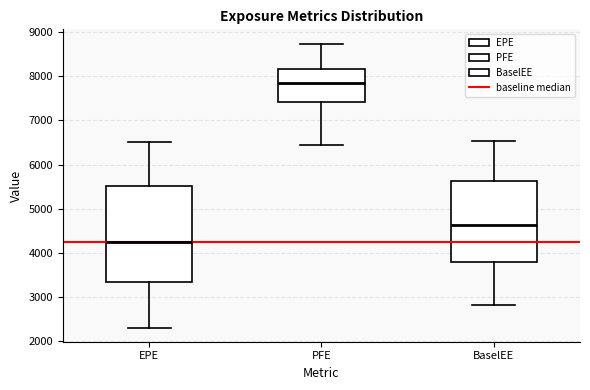

Which box has the highest median line?

PFE